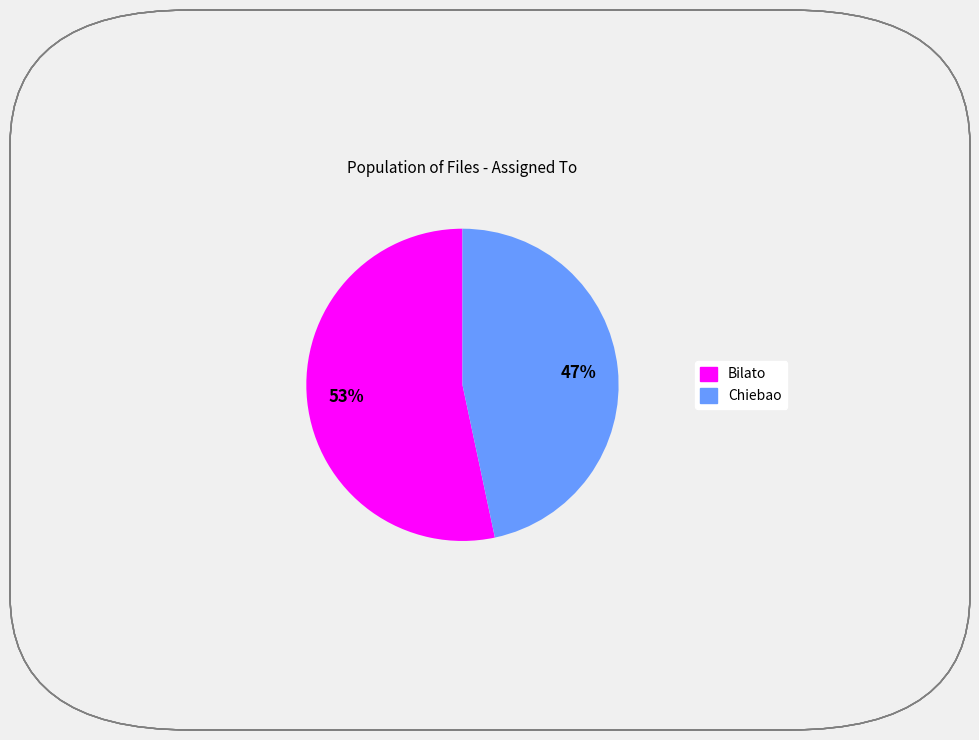

To the nearest percent, what is the combined percentage of Bilato and Chiebao?

100%